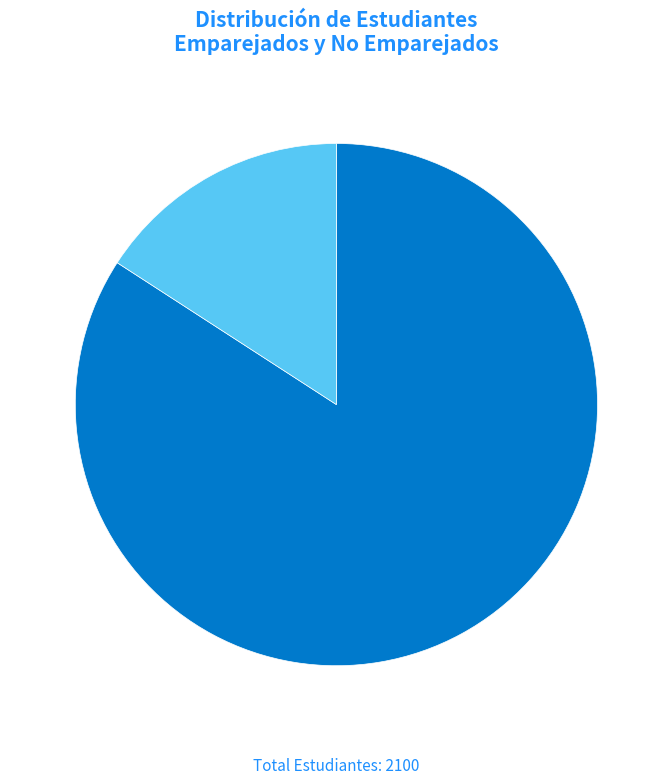

Rank the categories by value from highest to lowest.

Estudiantes Emparejados :84%, Estudiantes no Emparejados :16%